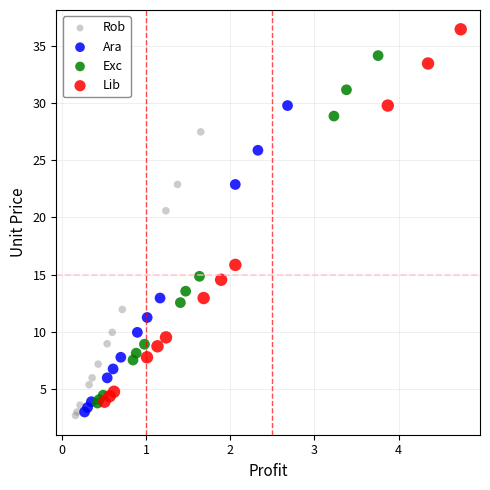

Which series has the widest spread of Y values?

Lib